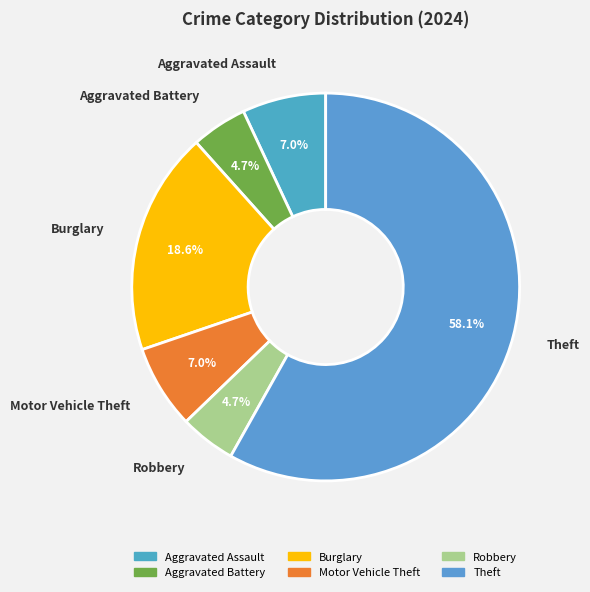

Do Theft and Robbery together represent more than half of the pie?

Yes